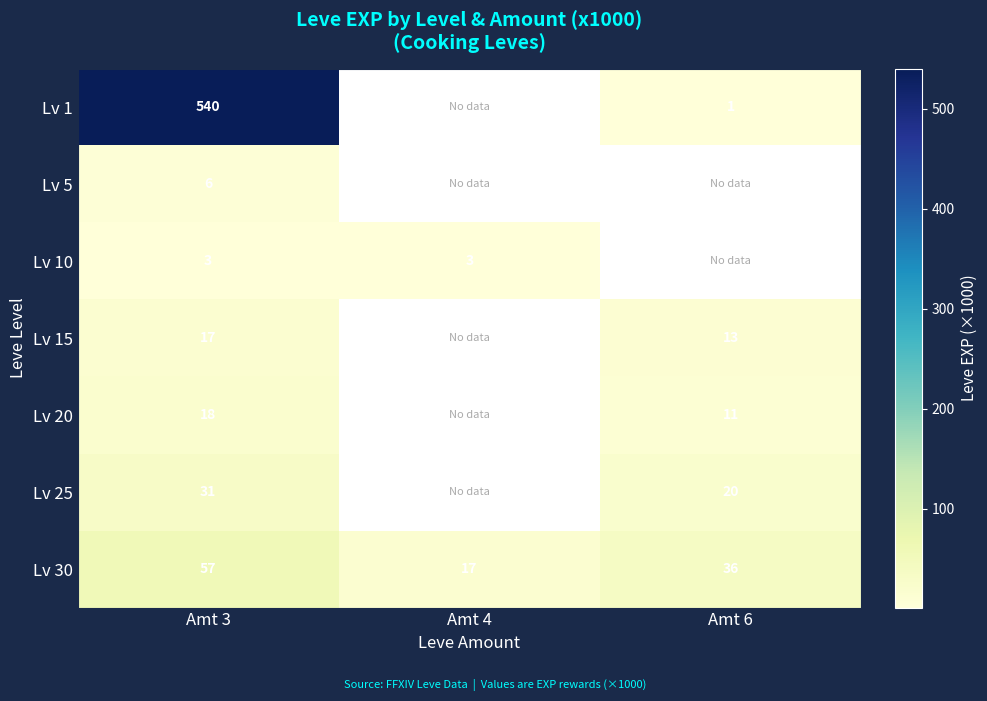

What is the spread (max minus min) of values at Amt 3?

537